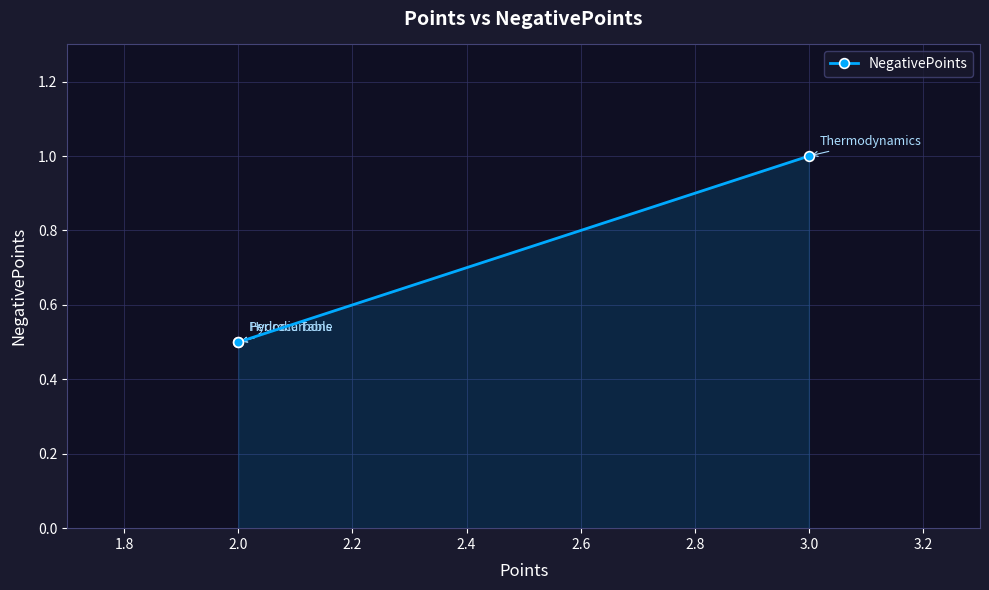

How many values are between 0 and 1?

3